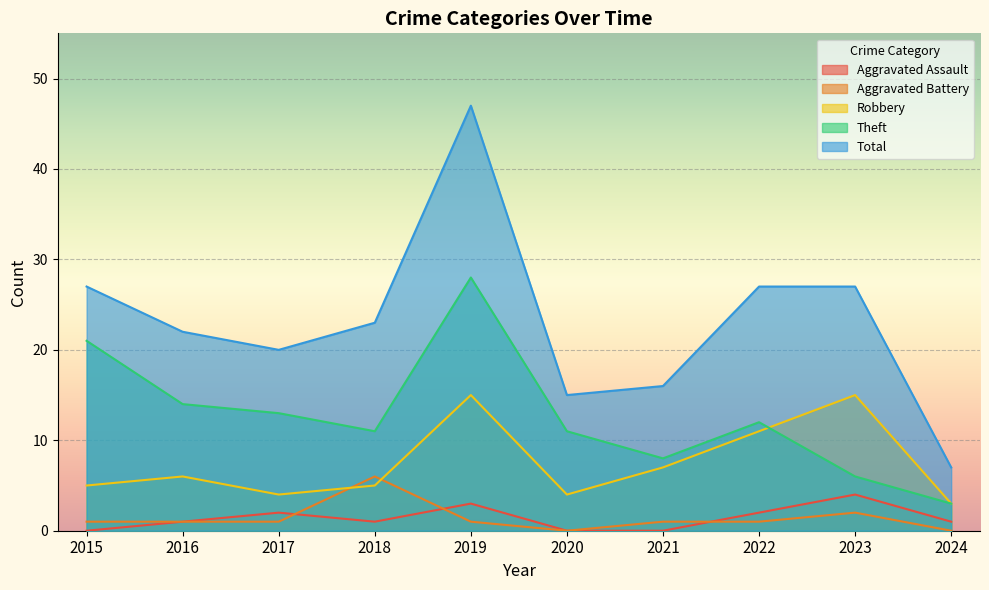

What is the greatest value displayed?

47